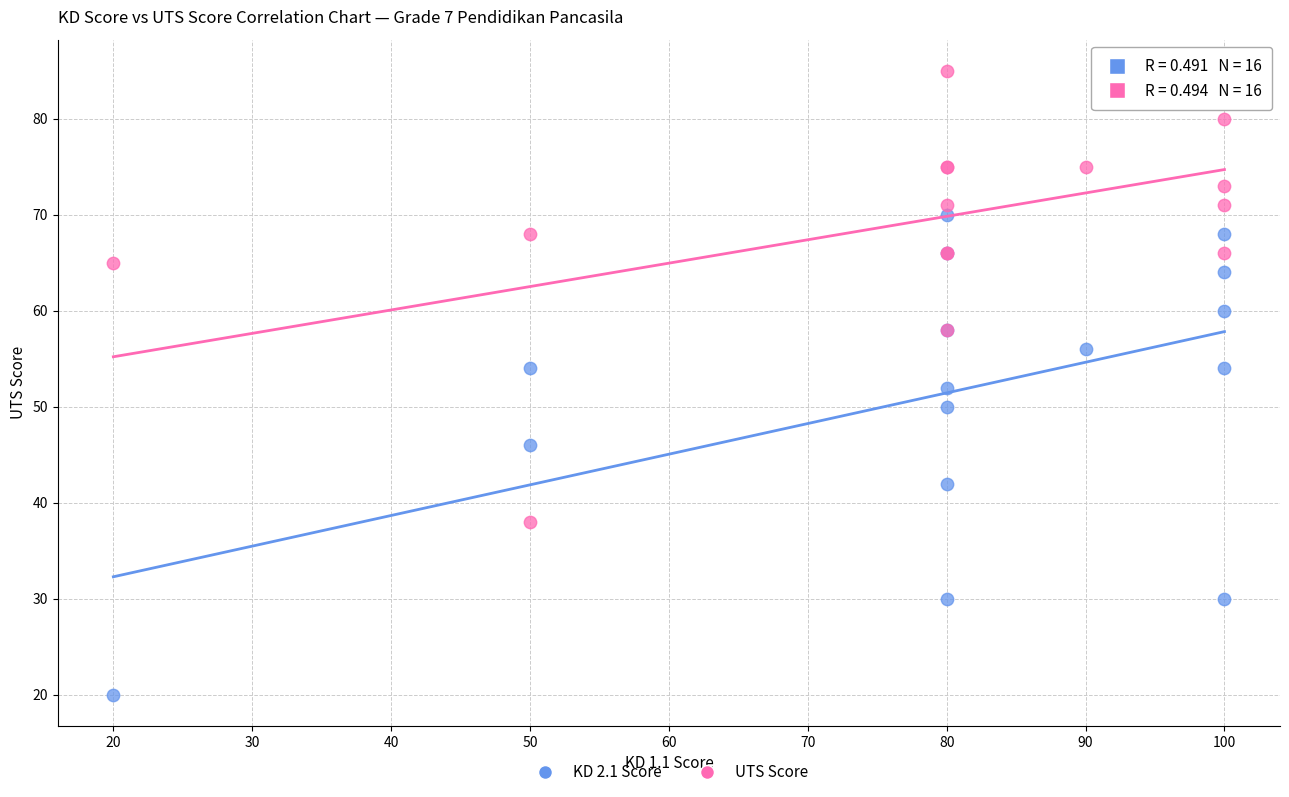

Which series has the largest Y range (max minus min)?

KD 2.1 Score